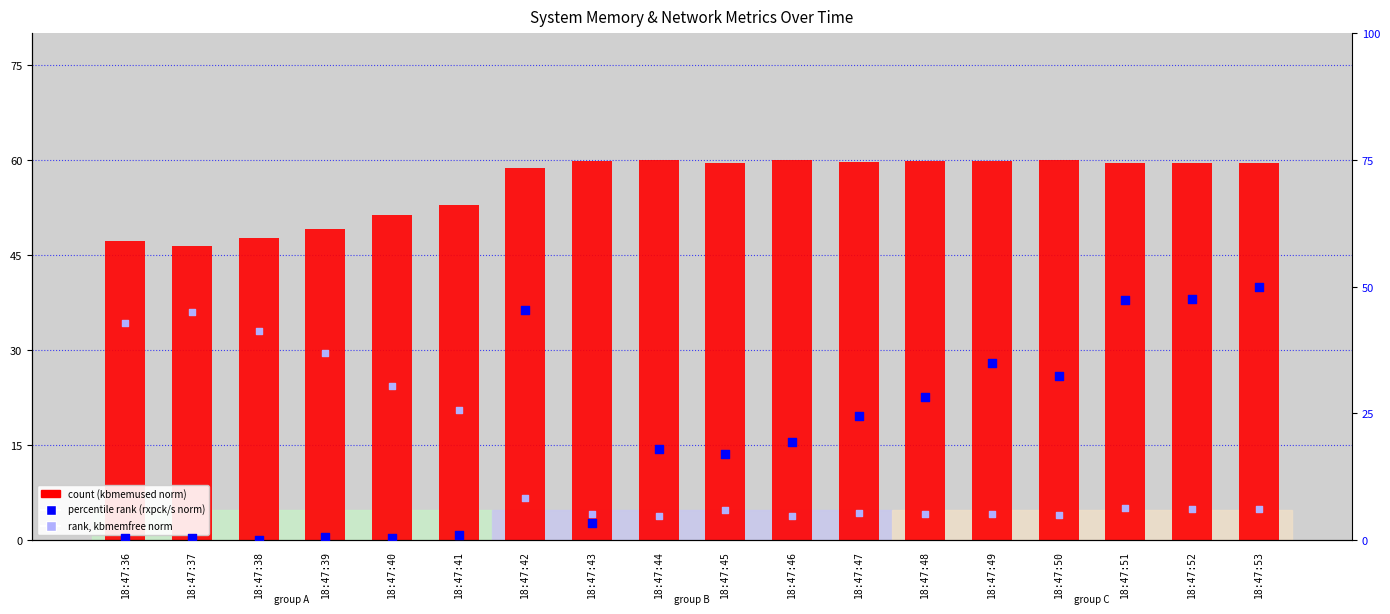

Which series has the largest total across all categories?

count (kbmemused norm)